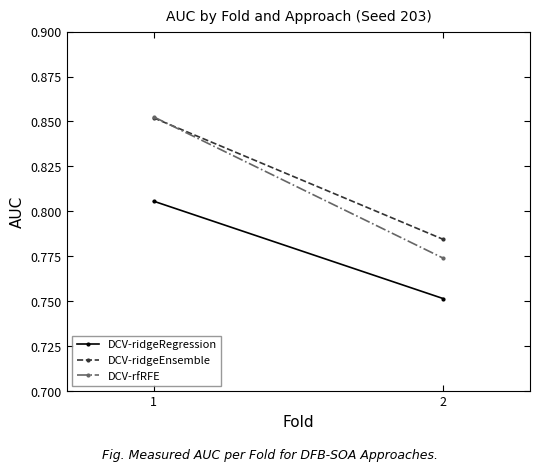

At which category does the chart reach its minimum across all series?

2